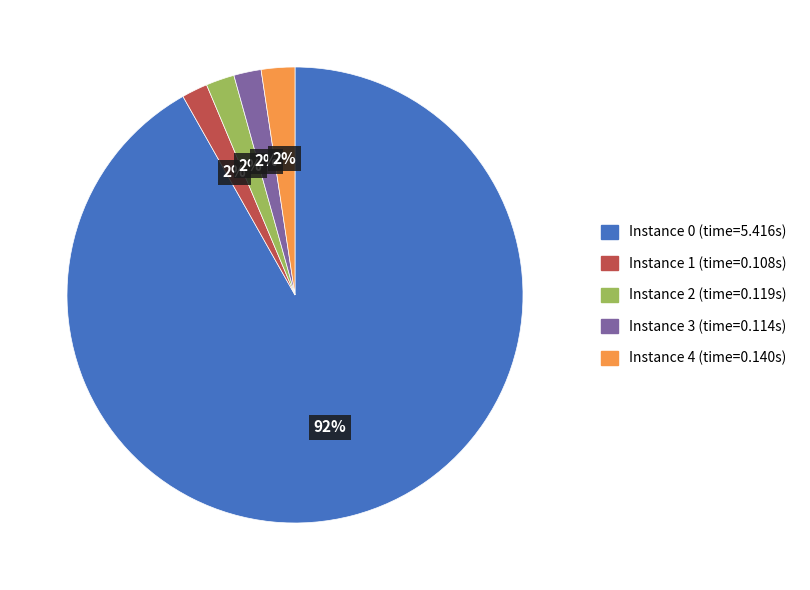

To the nearest percent, what is the average slice percentage?

20%